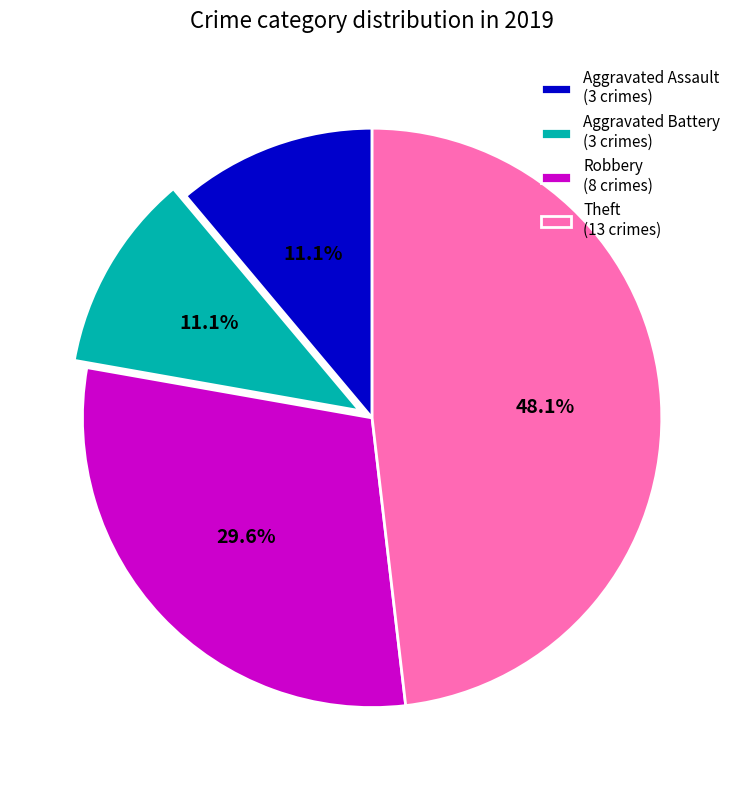

What is the ratio of the value at Aggravated Battery to the value at Robbery?

0.4